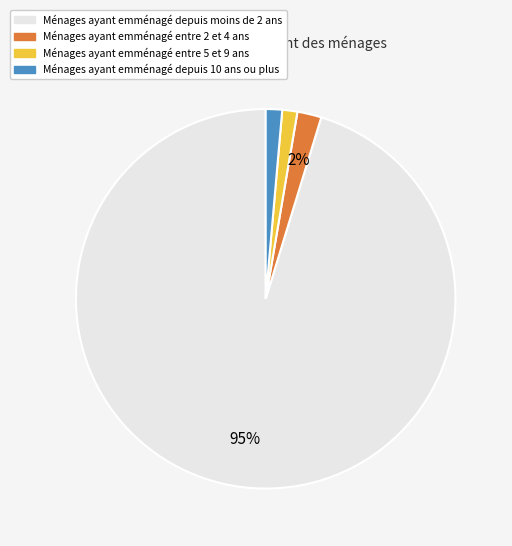

Is there a majority slice in this chart?

Yes